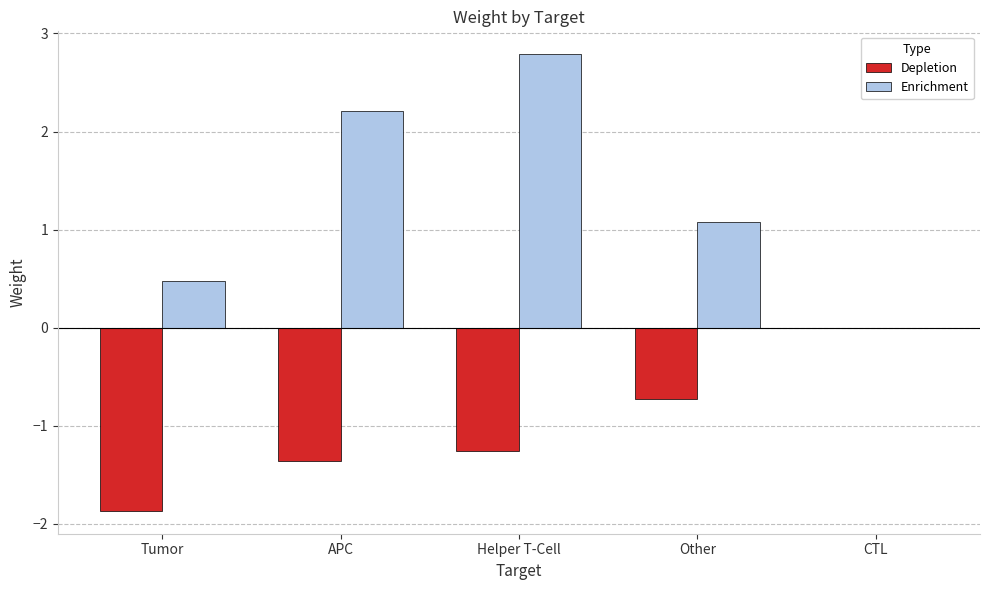

What is the greatest value displayed?

2.8